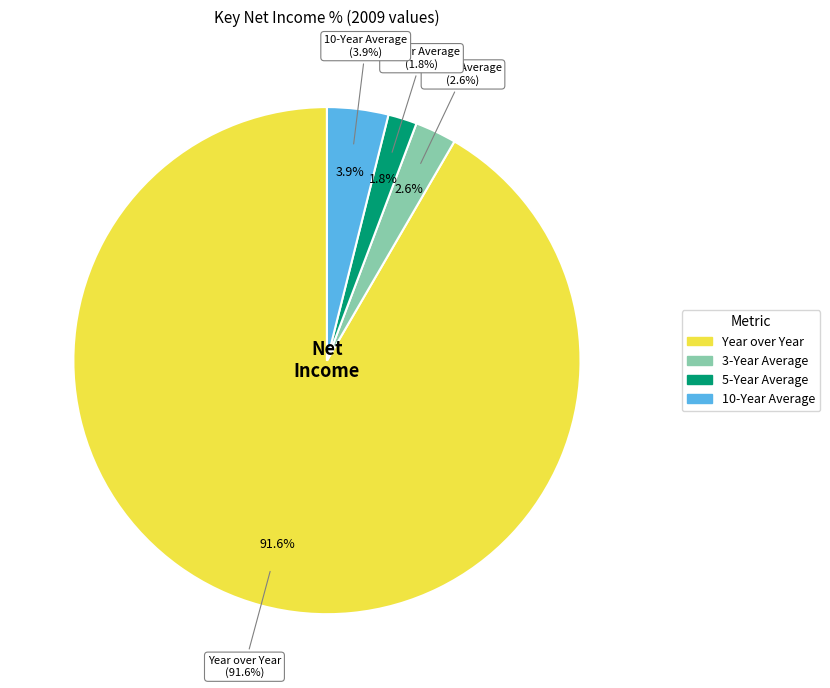

Count the number of slices in the pie.

4